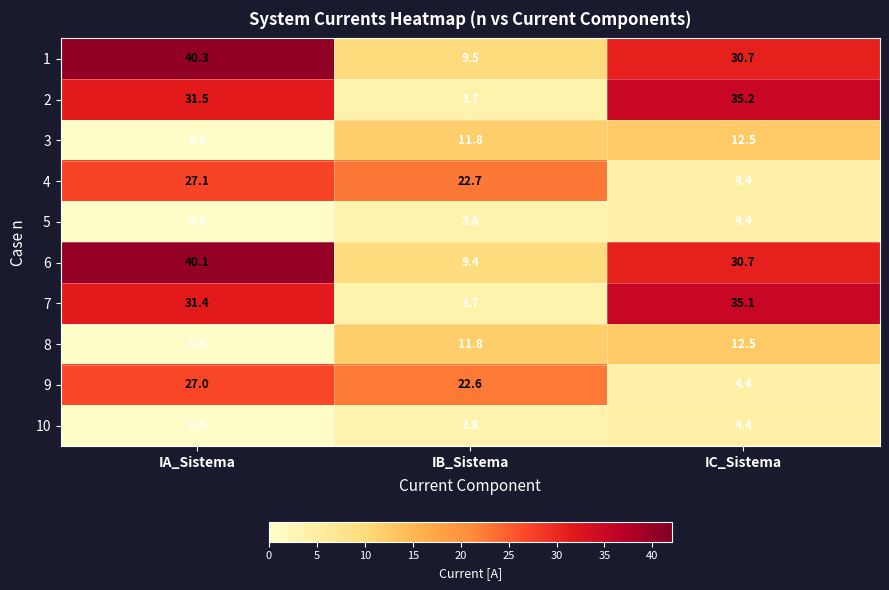

Which label corresponds to the smallest value in the chart?

IA_Sistema